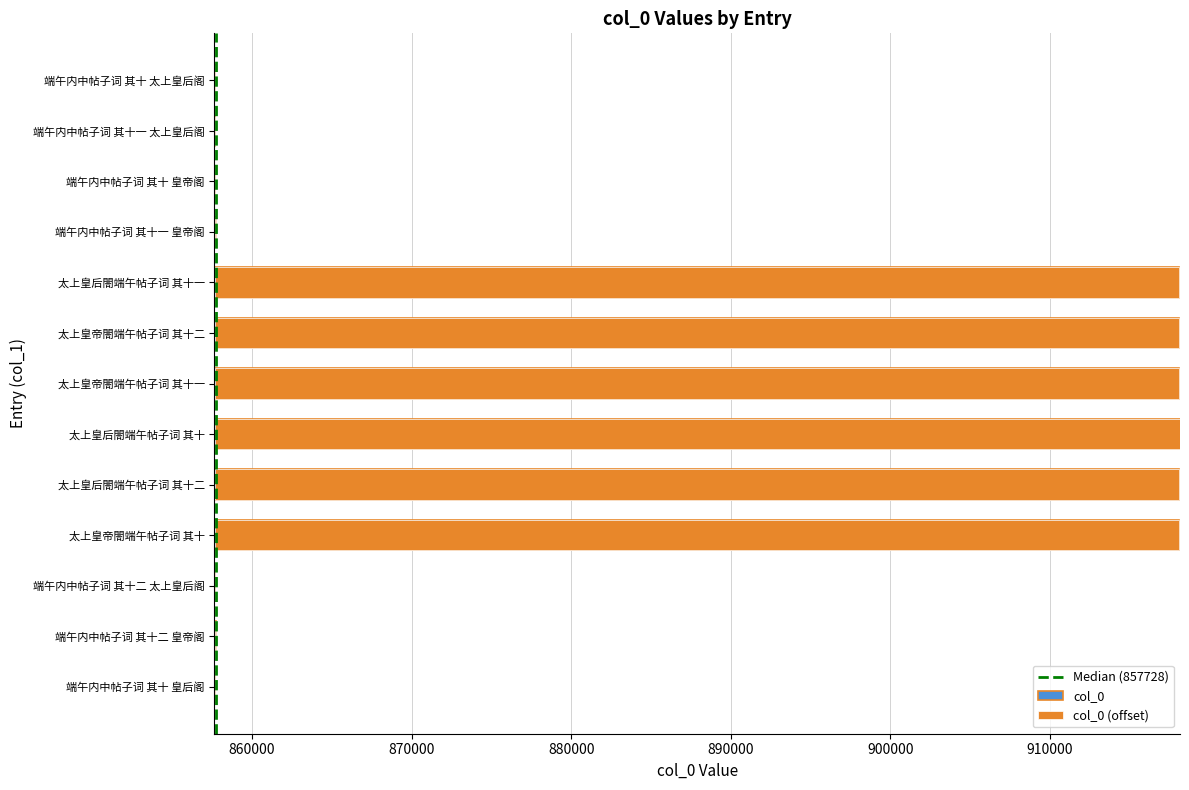

What position from the right is 端午内中帖子词 其十 皇后阁?

13